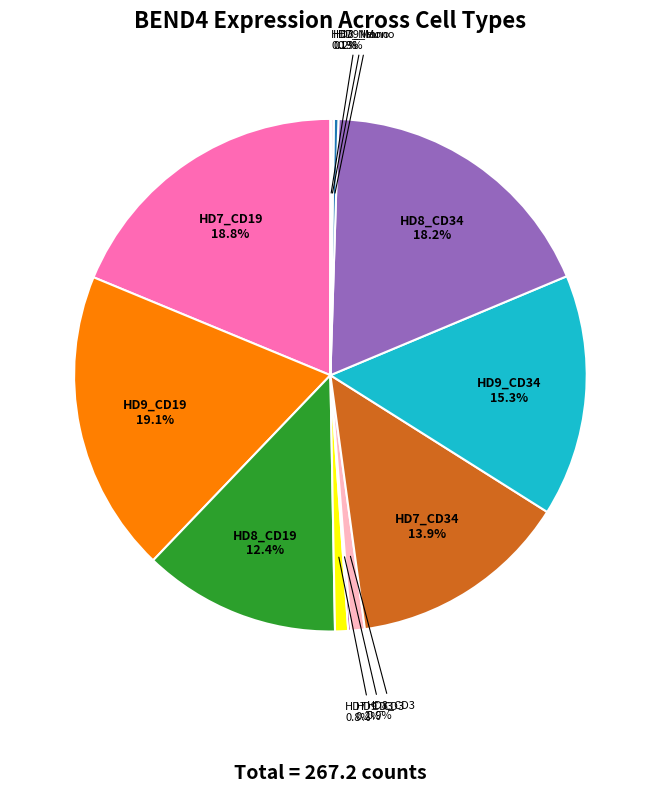

Is there any slice that represents more than half of the pie?

No